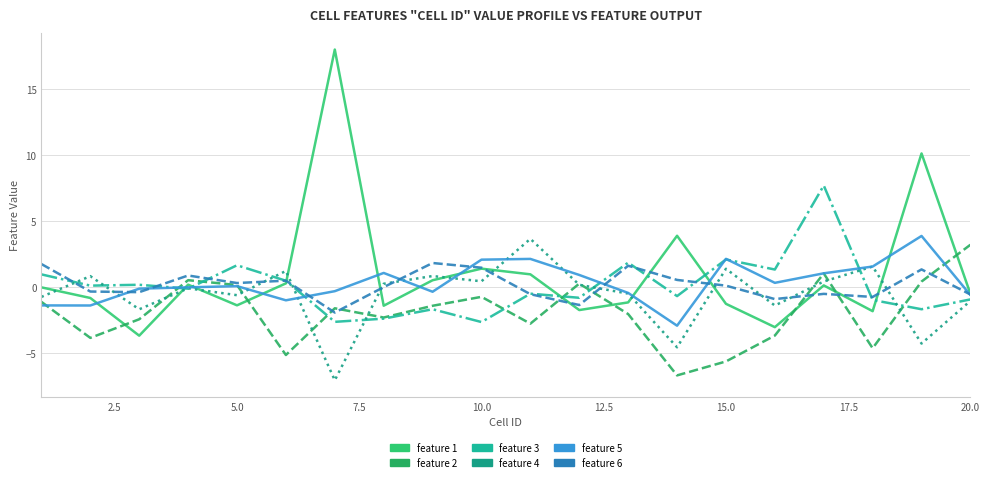

What is the highest value of the feature 4 series?

3.6